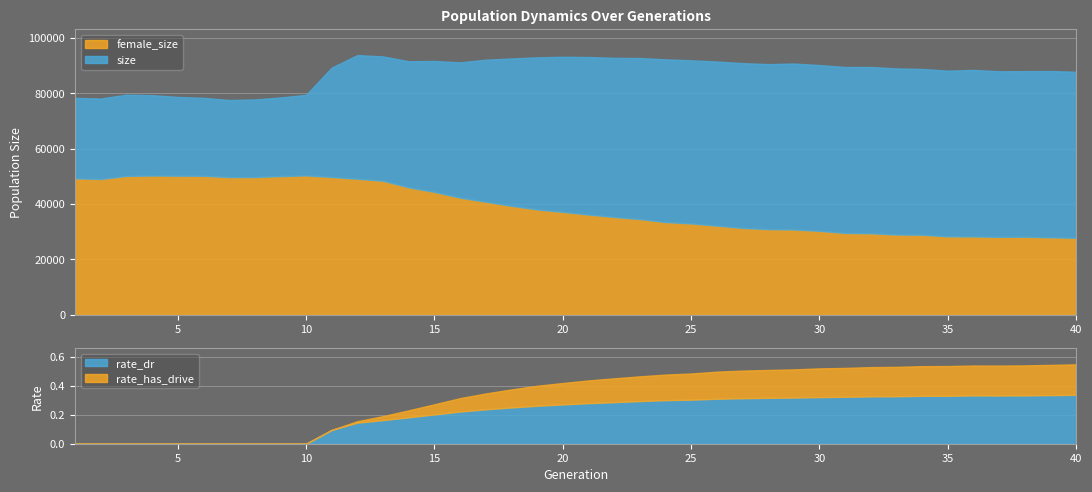

What is the sum of the female_size values at 25 and 35?

61411.0